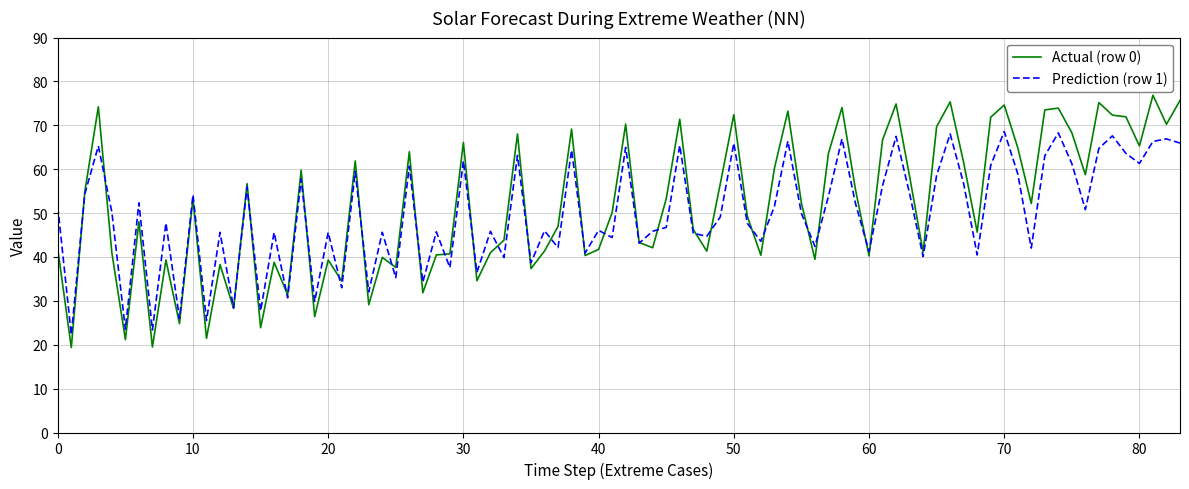

Which series has the largest range (max minus min)?

Actual (row 0)